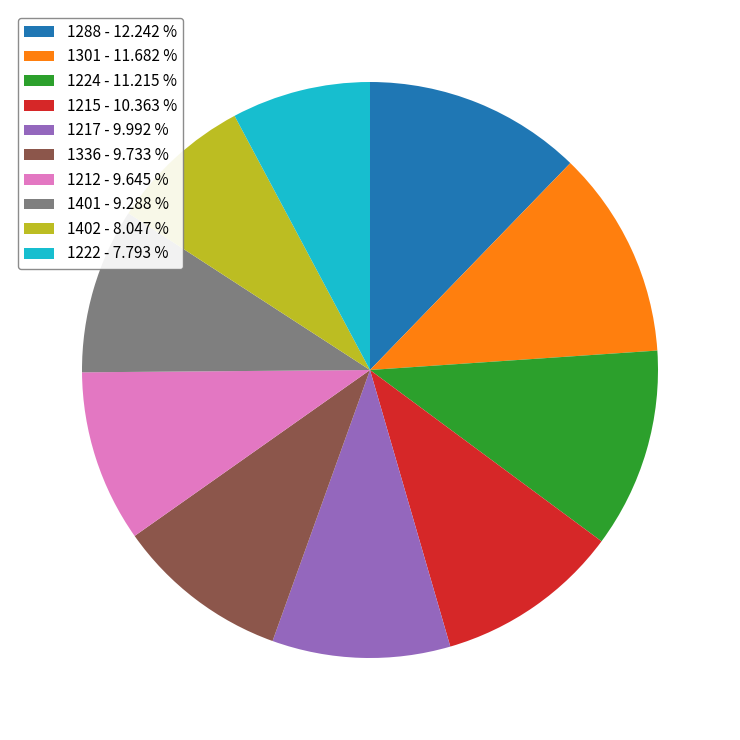

Is the sum of 1222 - 7.793 % and 1215 - 10.363 % greater than half?

No